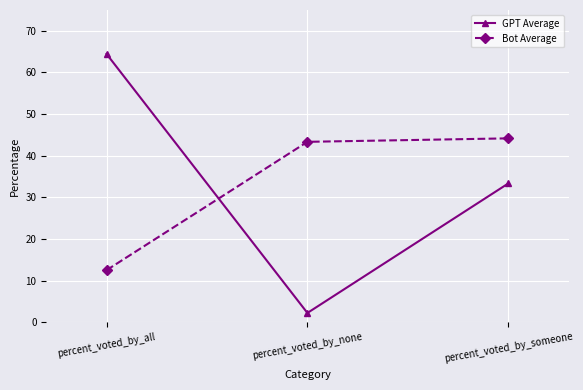

Reading left to right, what are all the values shown in this chart?

GPT Average: percent_voted_by_all=64.4	percent_voted_by_none=2.2	percent_voted_by_someone=33.3
Bot Average: percent_voted_by_all=12.5	percent_voted_by_none=43.3	percent_voted_by_someone=44.2